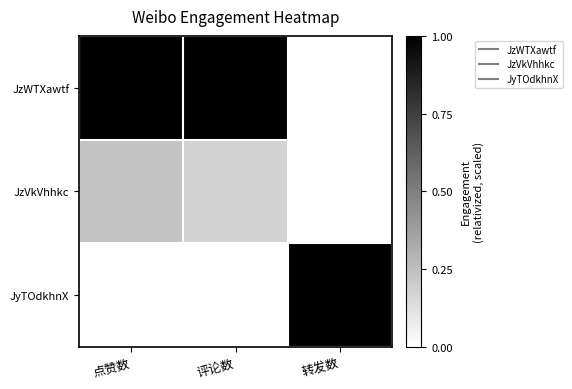

Which series has the largest range (max minus min)?

JzWTXawtf